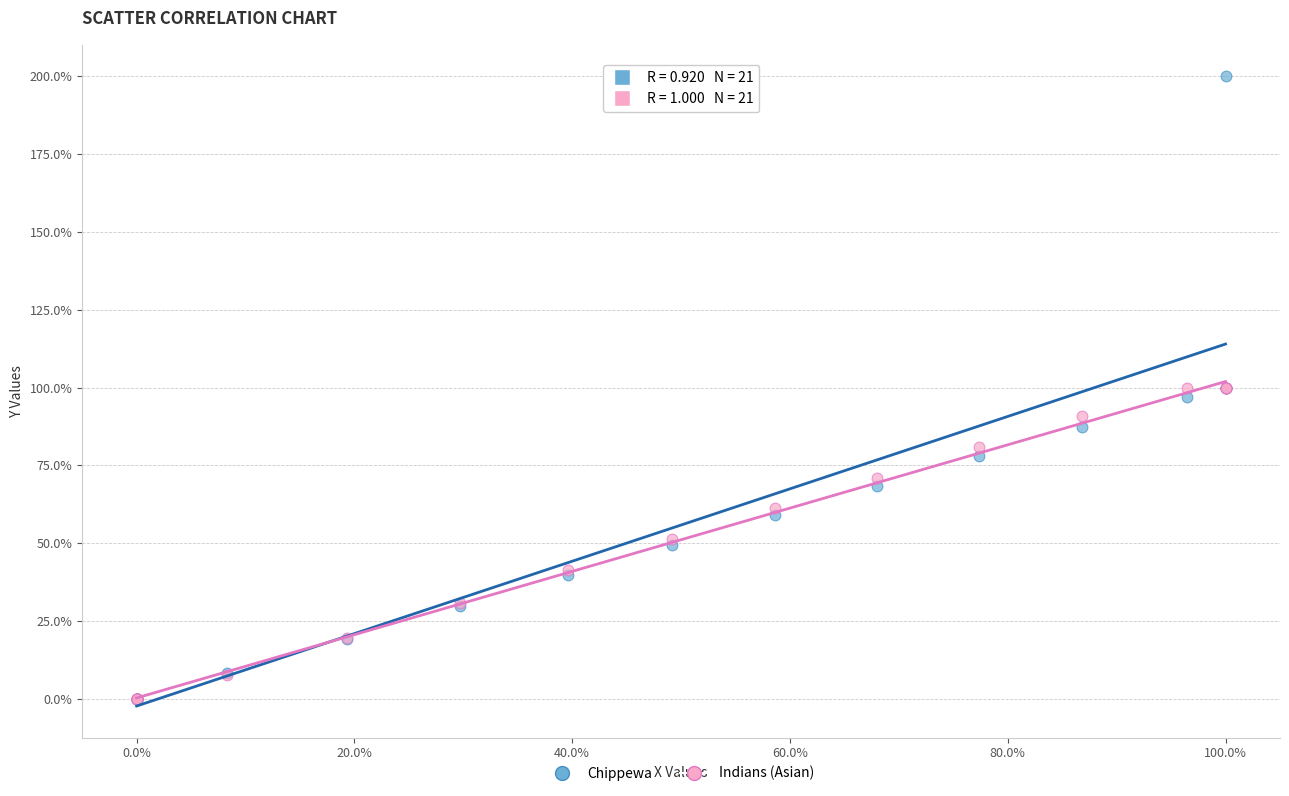

What are all the series names shown in the legend?

Chippewa, Indians (Asian)